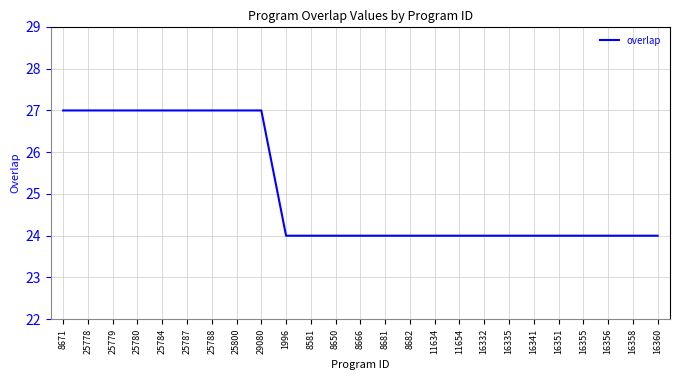

Reading right to left, what are all the values shown in this chart?

24	24	24	24	24	24	24	24	24	24	24	24	24	24	24	24	27	27	27	27	27	27	27	27	27